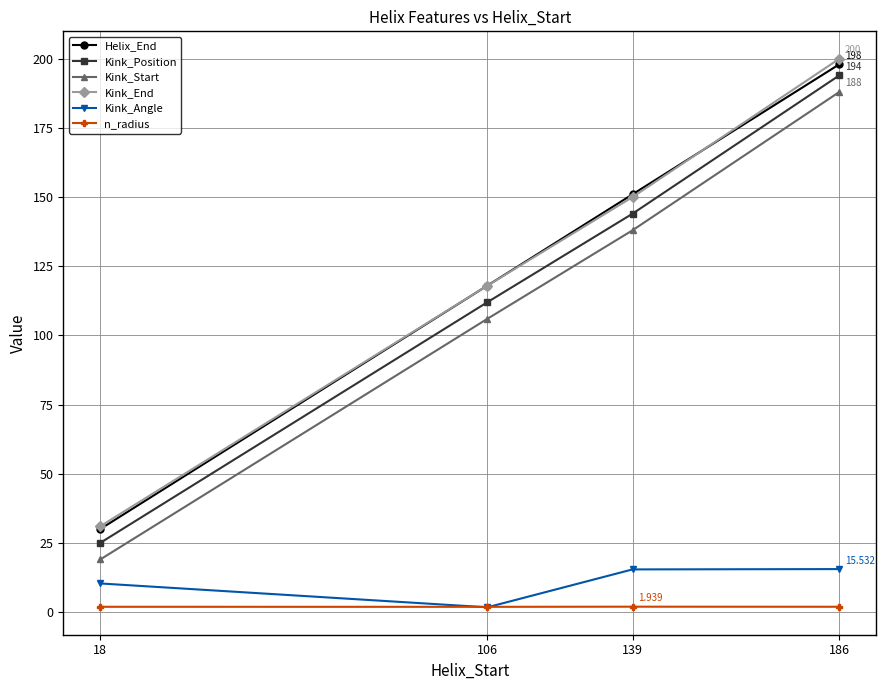

What is the spread (max minus min) of values at 139?

149.1